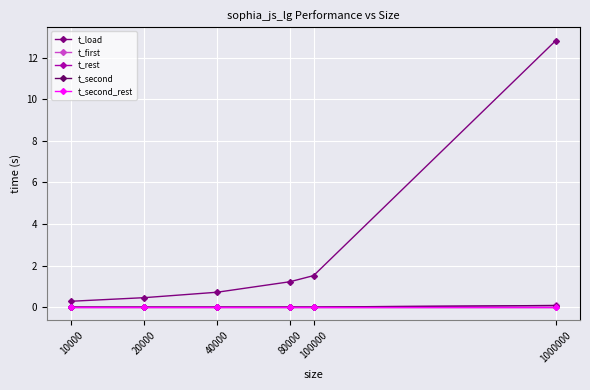

How many data points does each series have?

6